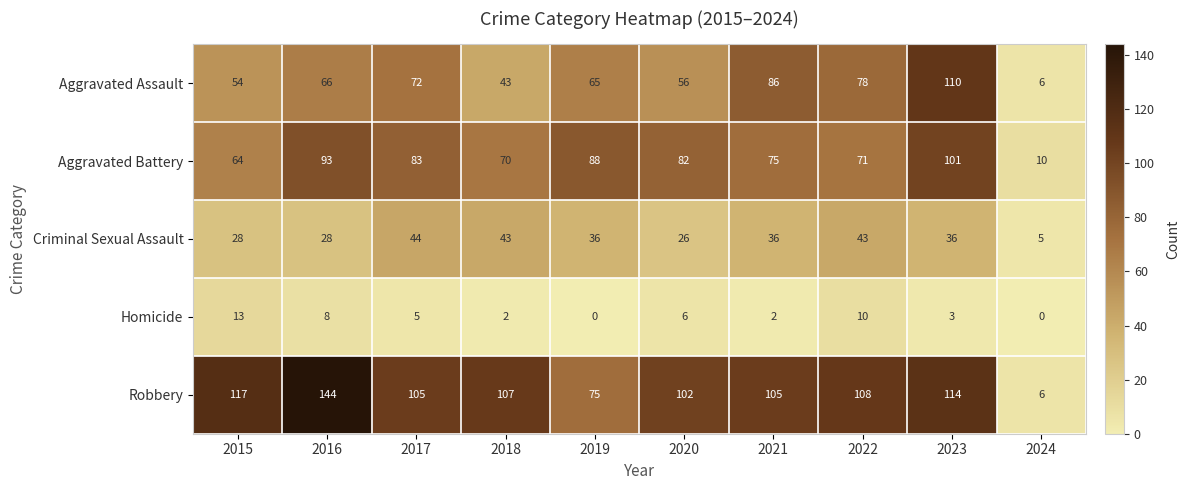

What is the difference between the second highest and second lowest values in the Criminal Sexual Assault series?

17